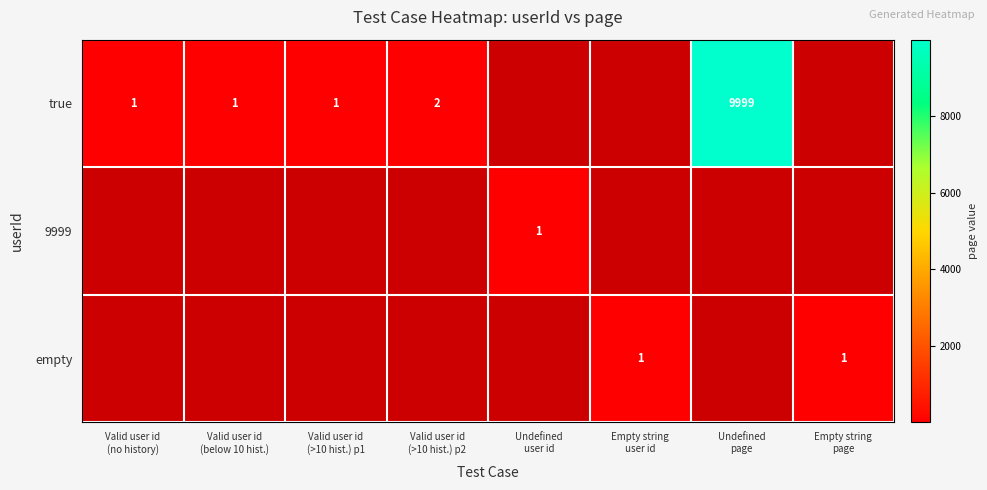

Which has a higher value, Valid user id
(>10 hist.) p1 or Undefined
user id?

Undefined
user id